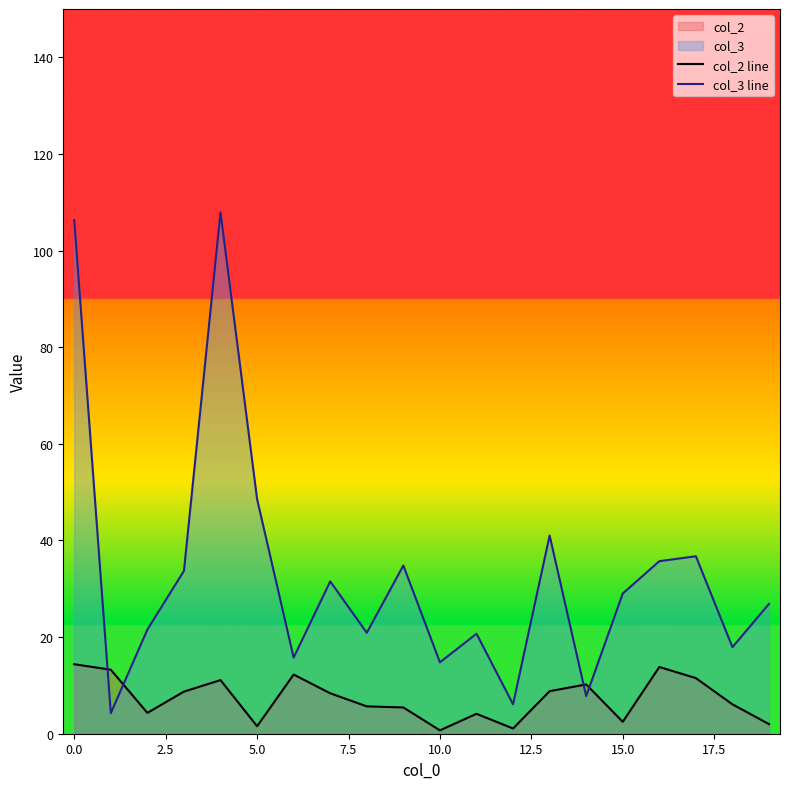

What is the total value across all series at 19?

28.9